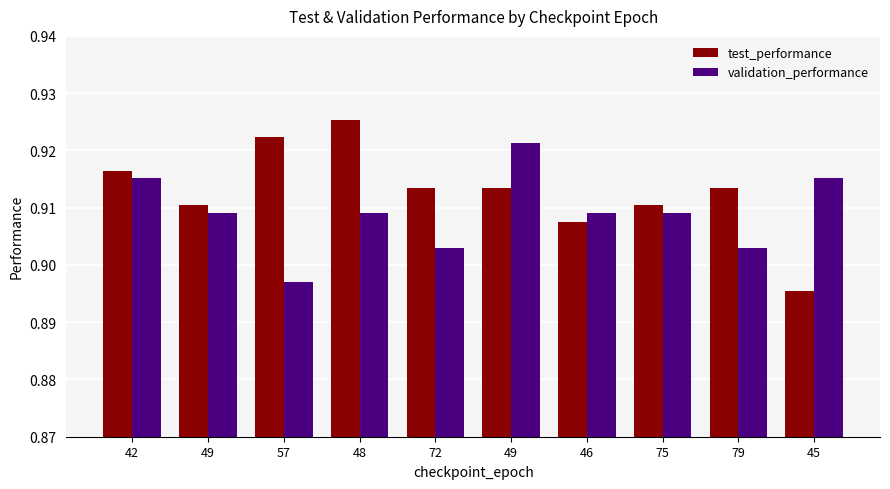

How many test_performance values are between 0 and 1?

10